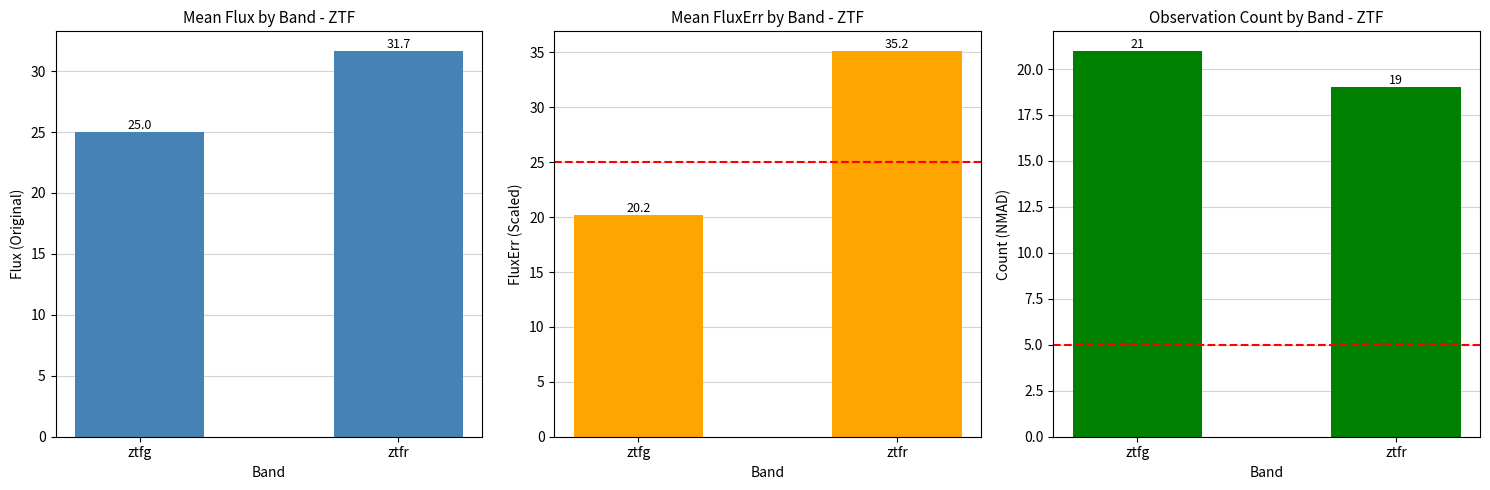

What is the difference between the count values at ztfr and ztfg?

2.0